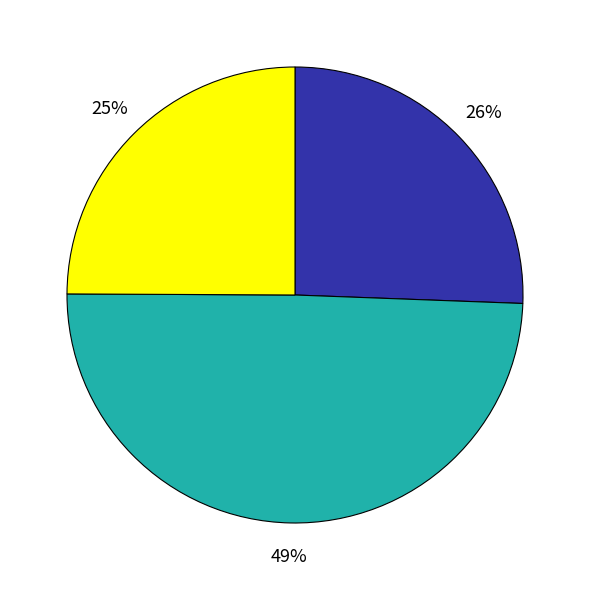

How many slices are in this pie chart?

3